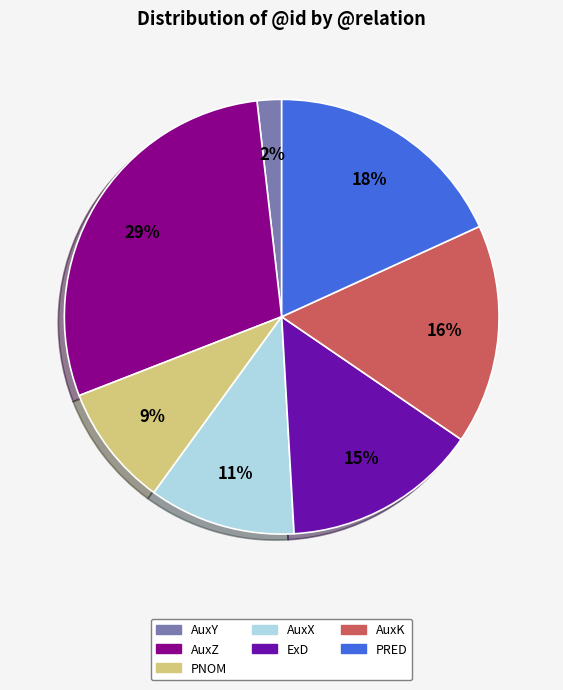

Does any single category account for the majority?

No